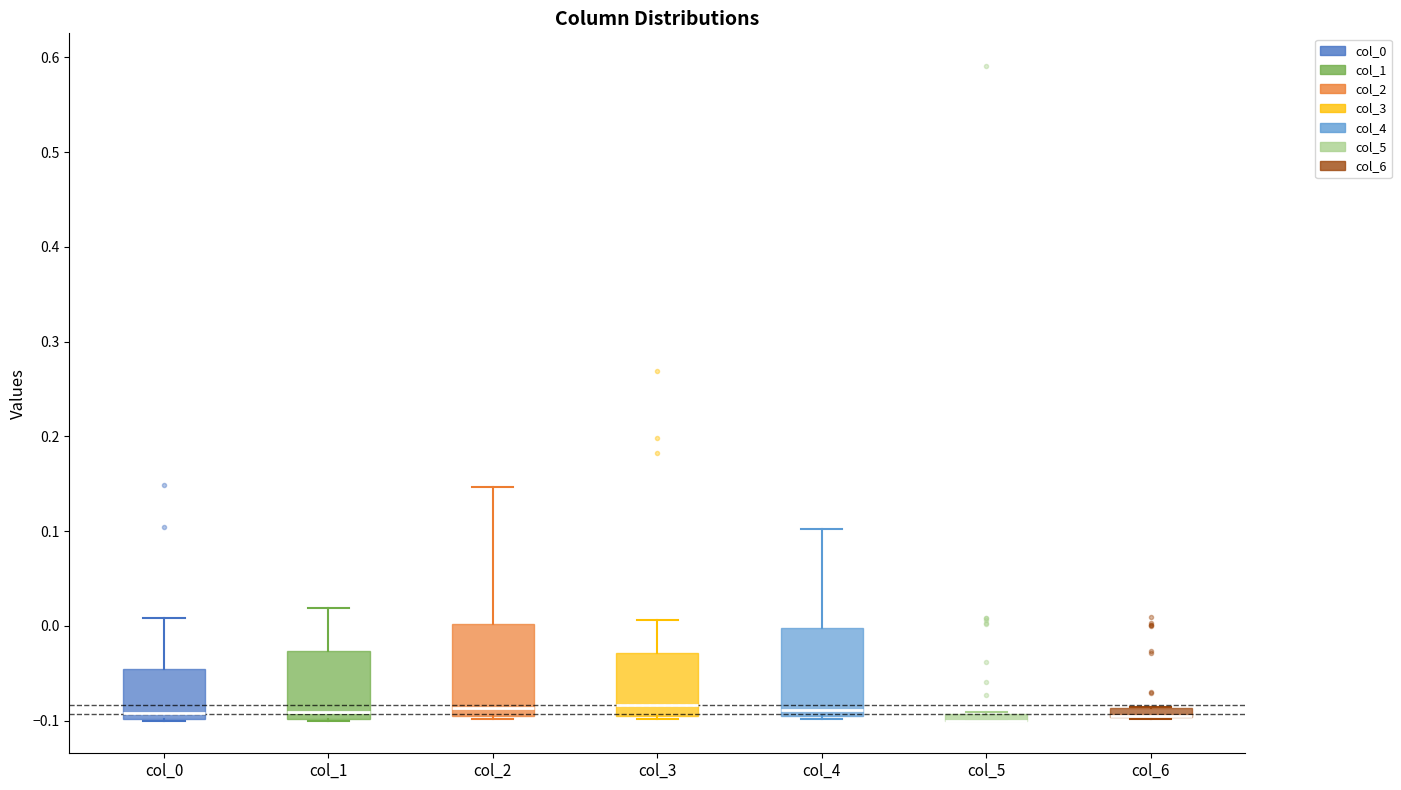

Where is the lower edge of the box for col_5 on the y-axis? The values are not printed on the chart, so give them approximately, as read against the axis.

-0.10